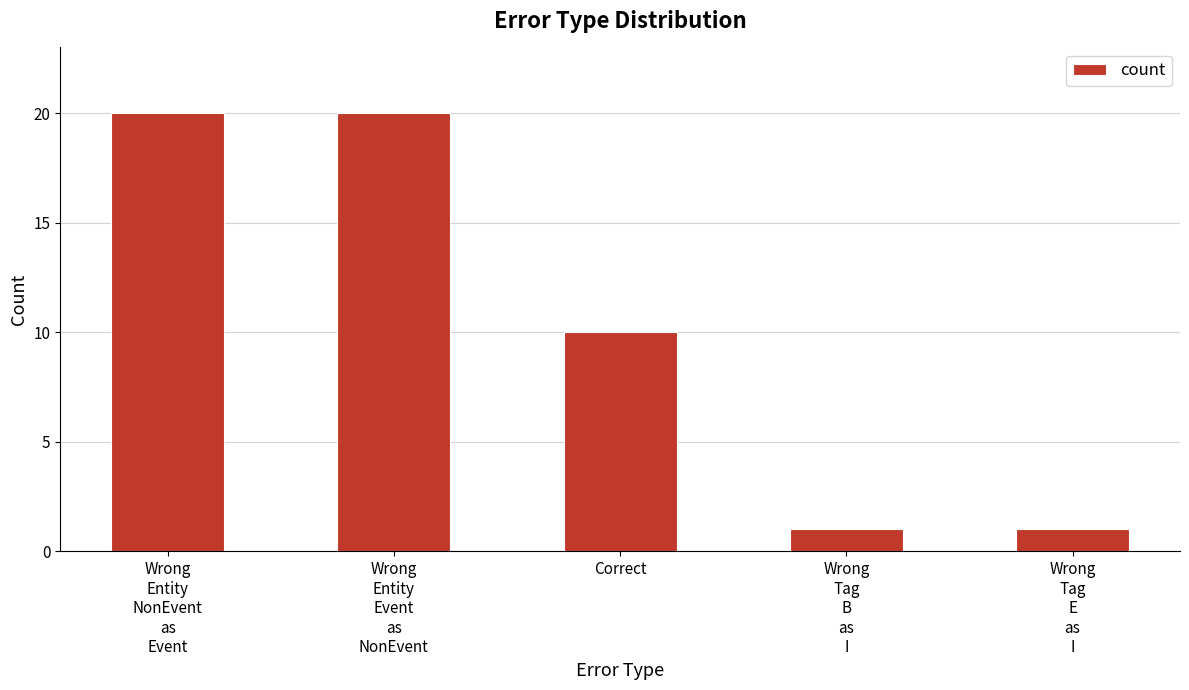

What position from the right is Correct?

3